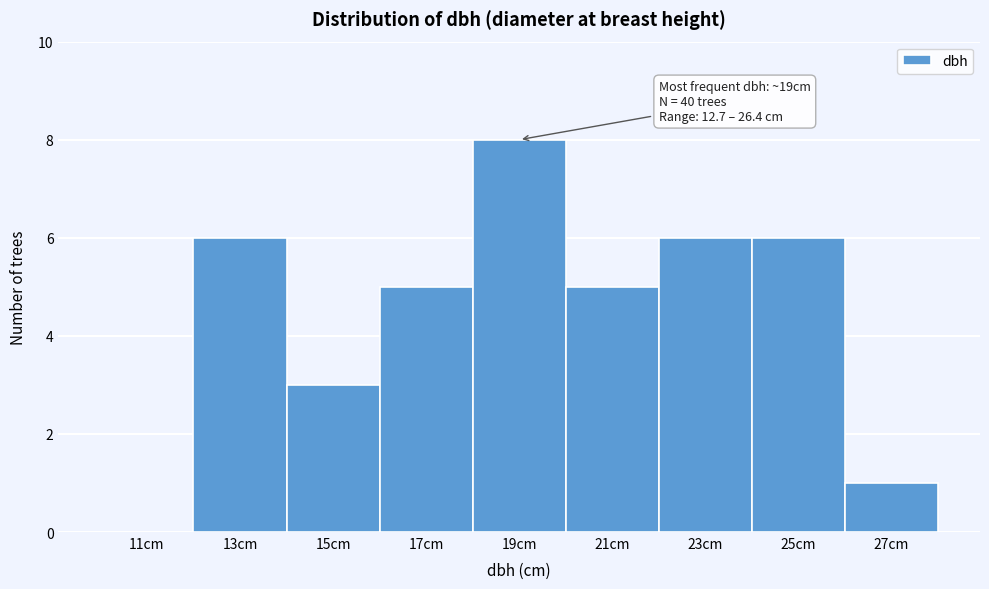

Over which range of the x-axis is the bar tallest?

18 to 20